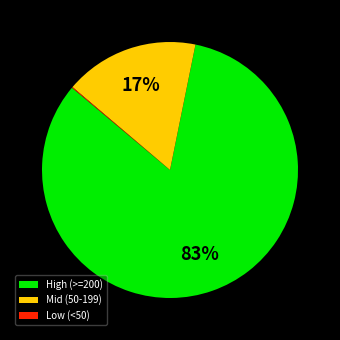

To the nearest percent, what portion does Mid (50-199) represent?

17%